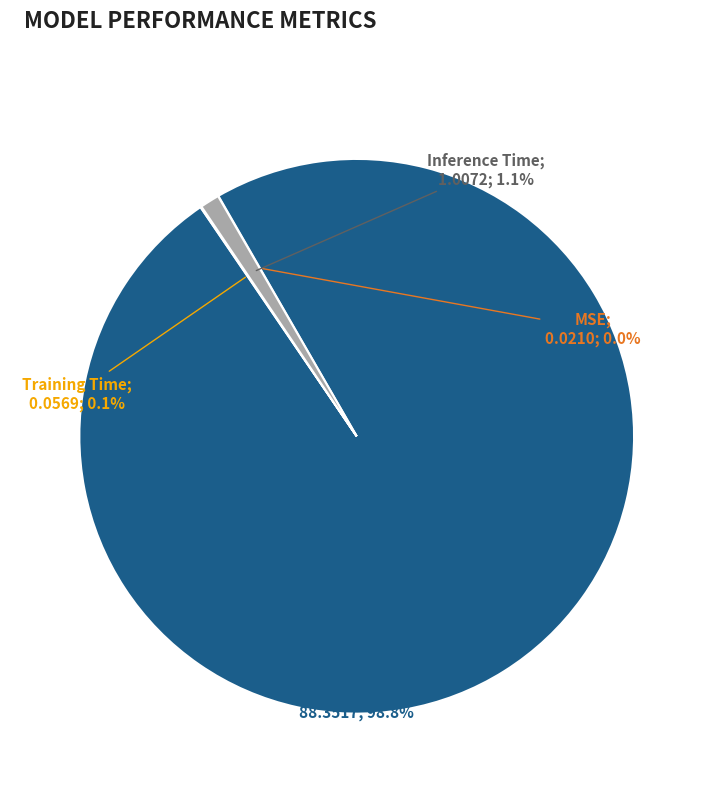

Is there any slice that represents more than half of the pie?

Yes